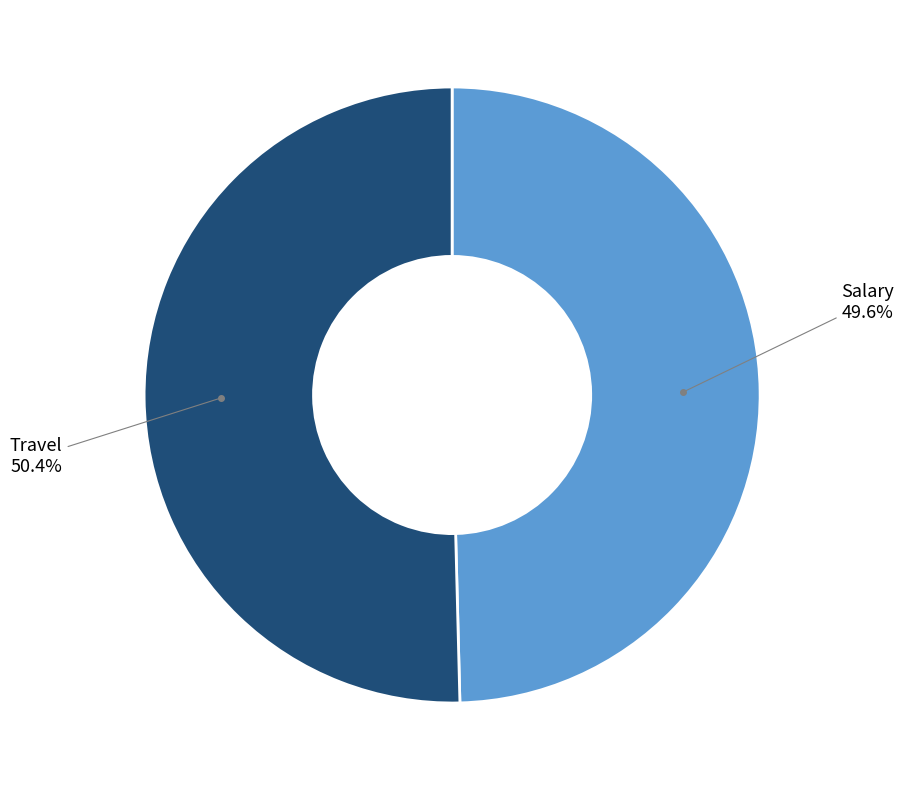

Is the sum of Salary and Travel greater than half?

Yes